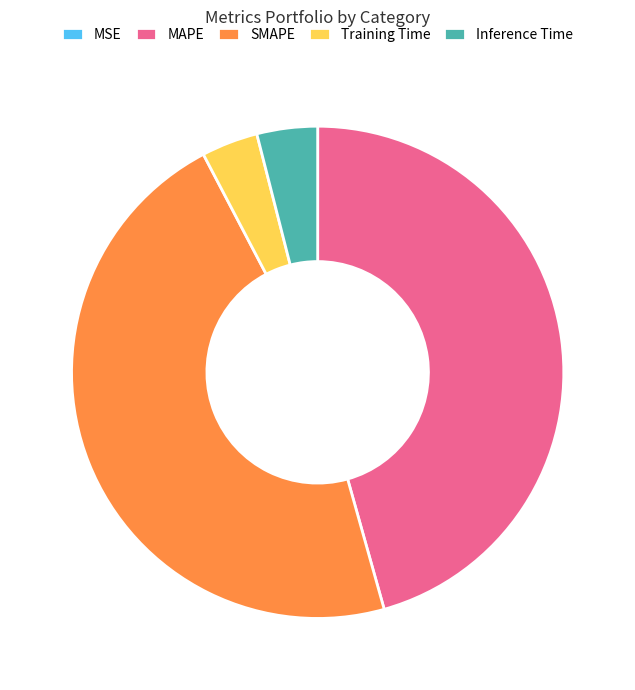

Is it true that Inference Time is 4% of the pie?

True